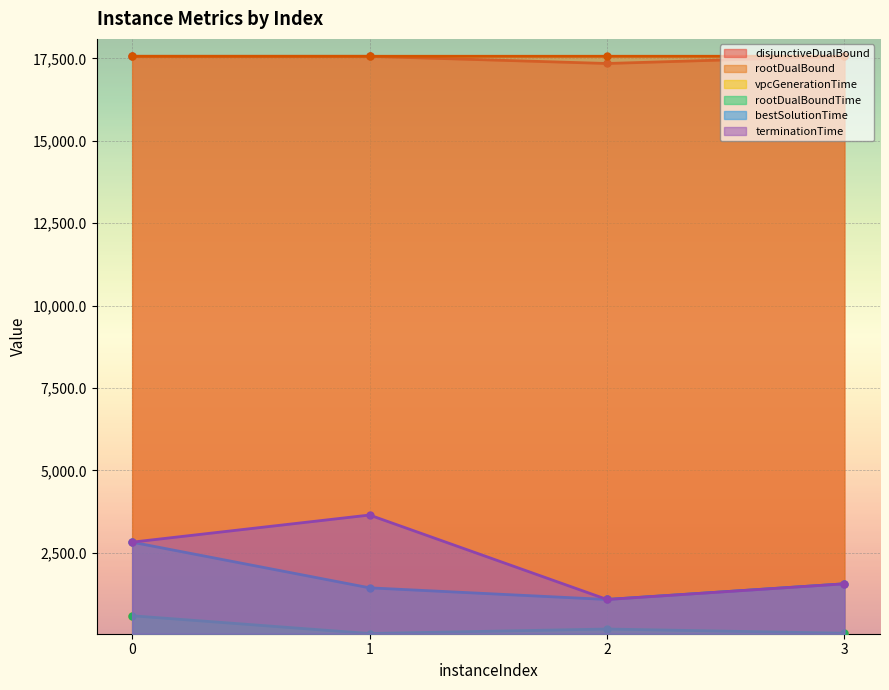

How many interior local valleys does the vpcGenerationTime series have?

1